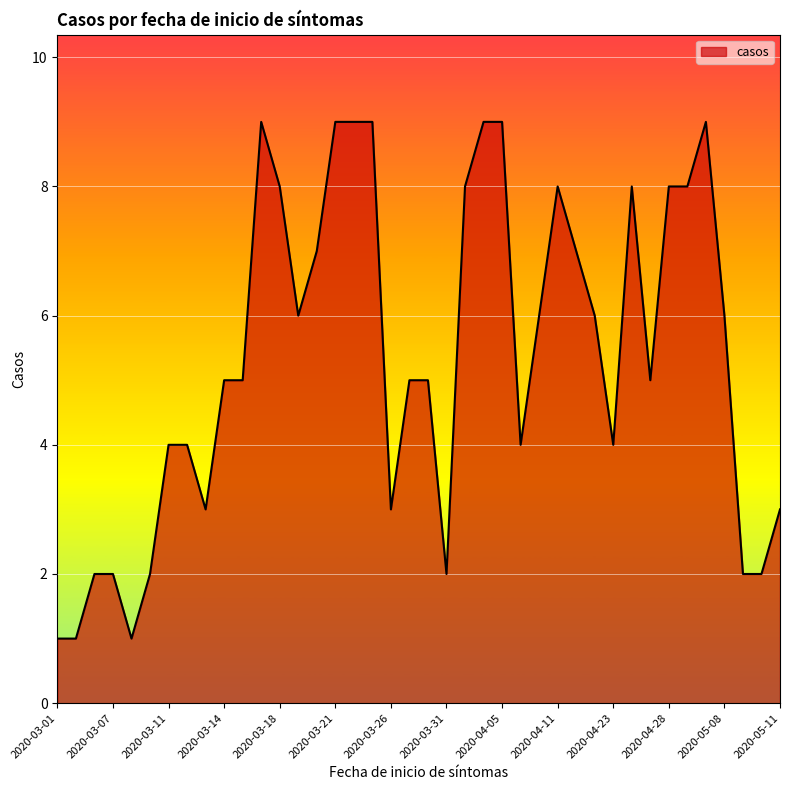

What is the greatest value displayed?

9